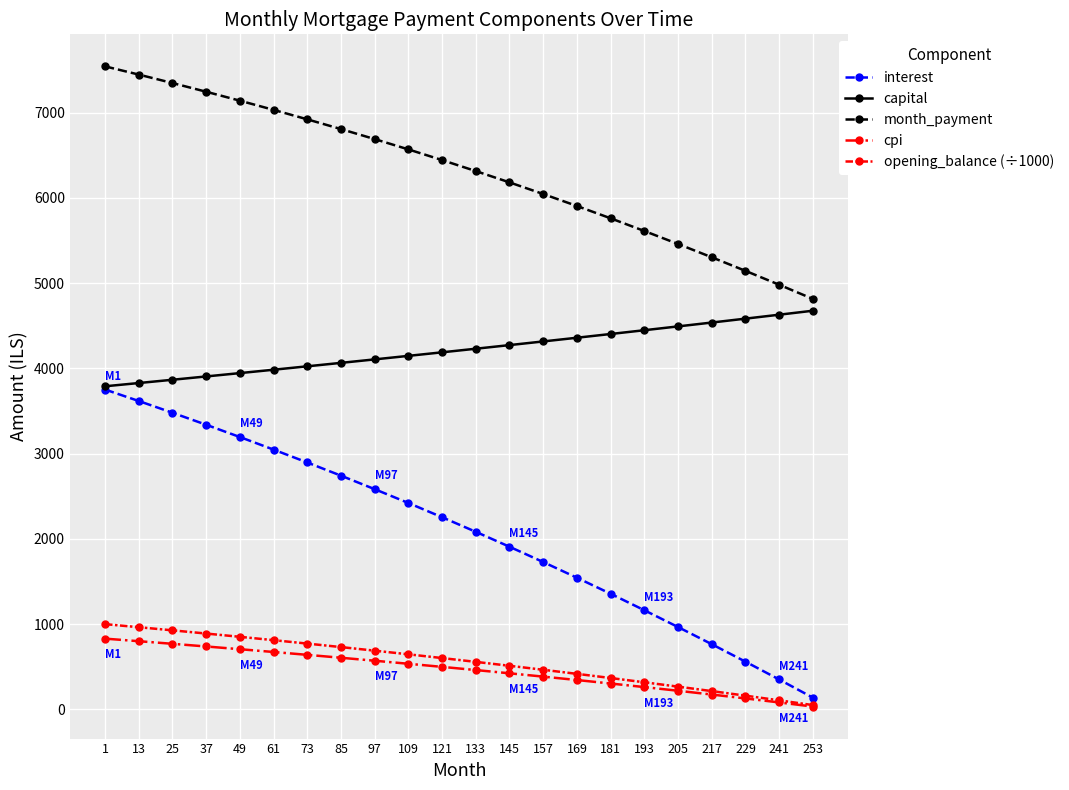

Which series has the largest total across all categories?

month_payment